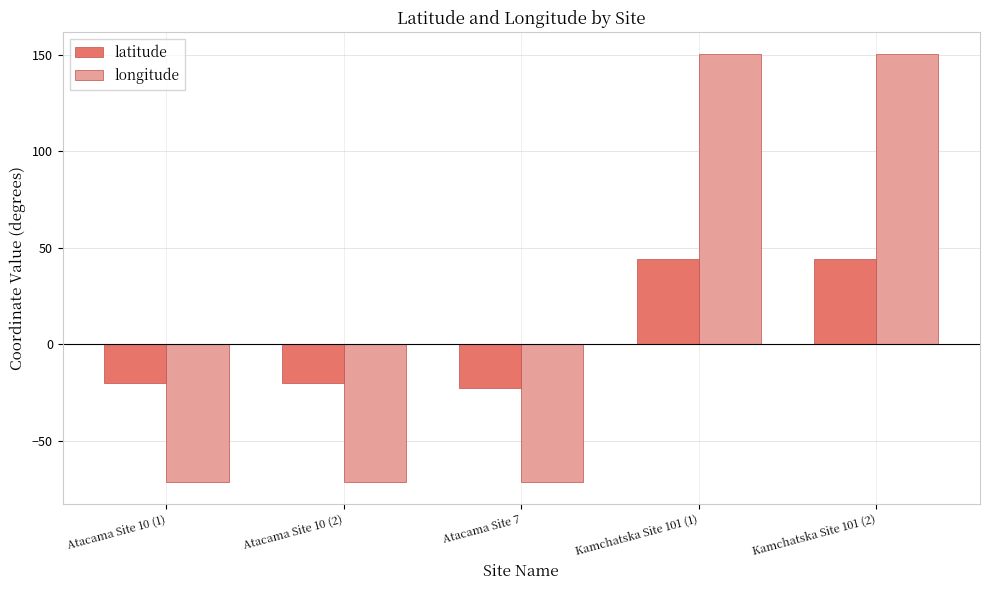

What is the maximum value shown in the chart?

150.6